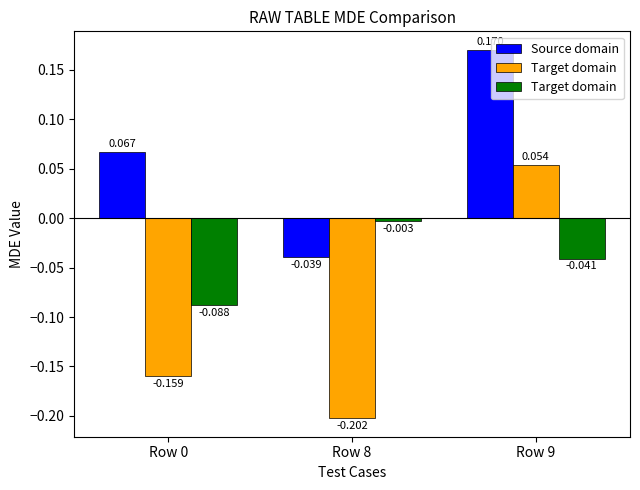

The Target domain series shows -0.1 at Row 0. True or false?

True